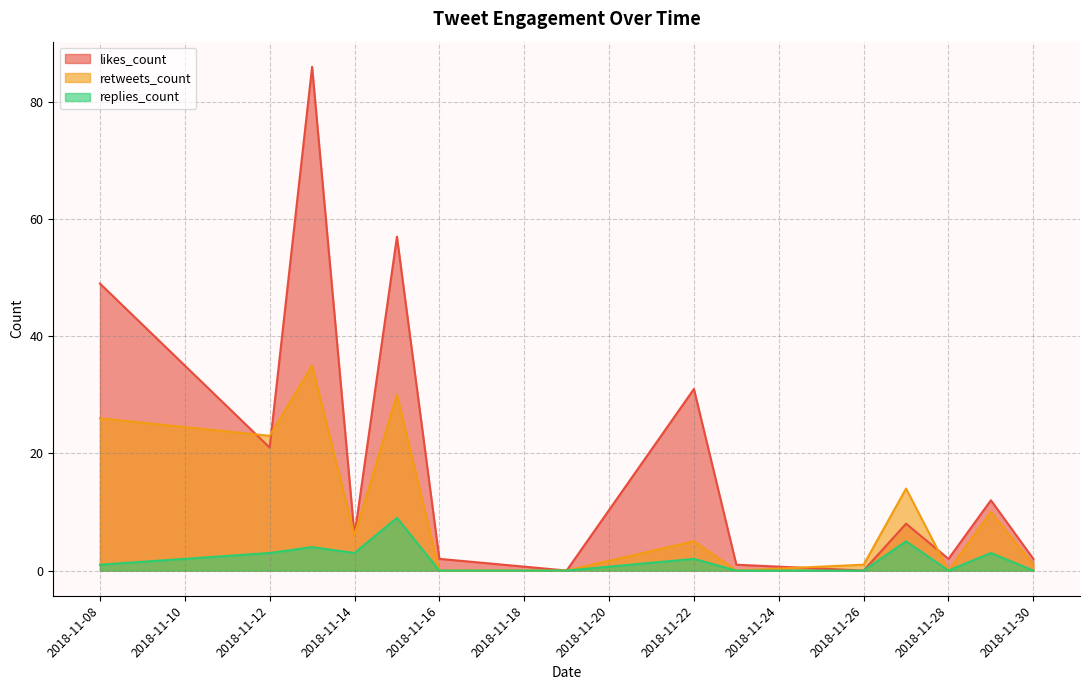

The value of likes_count at 2018-11-30 is 2. True or false?

True